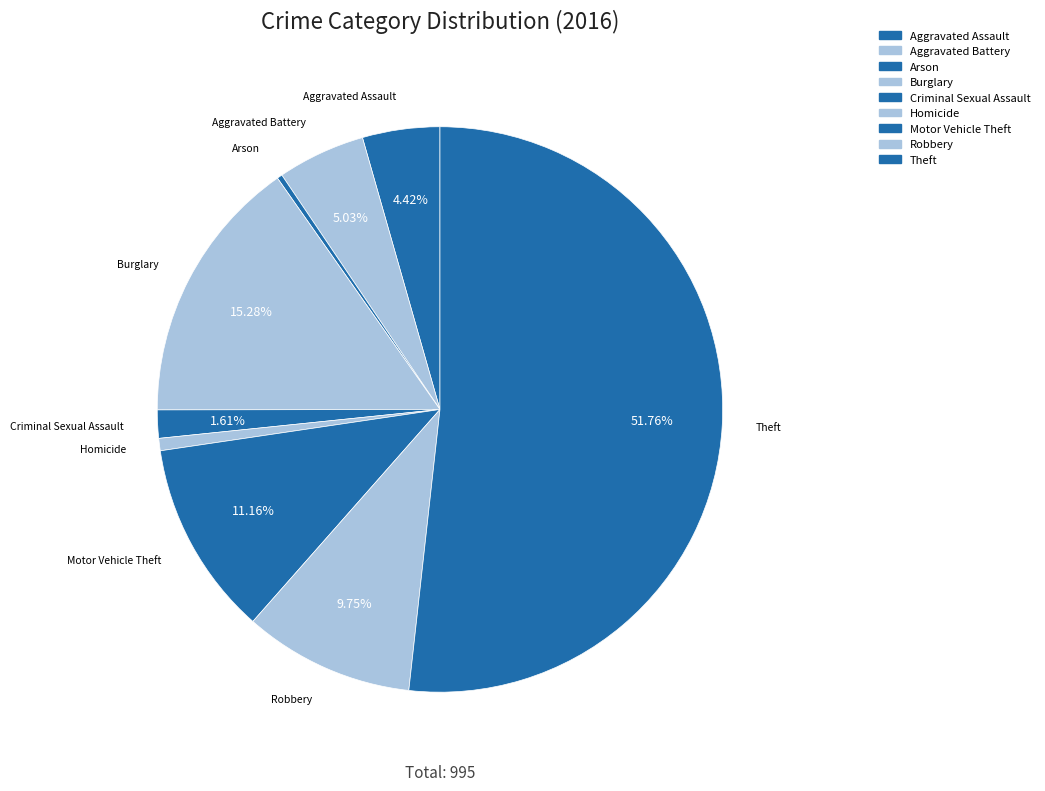

Does Criminal Sexual Assault represent more than half of the total?

No